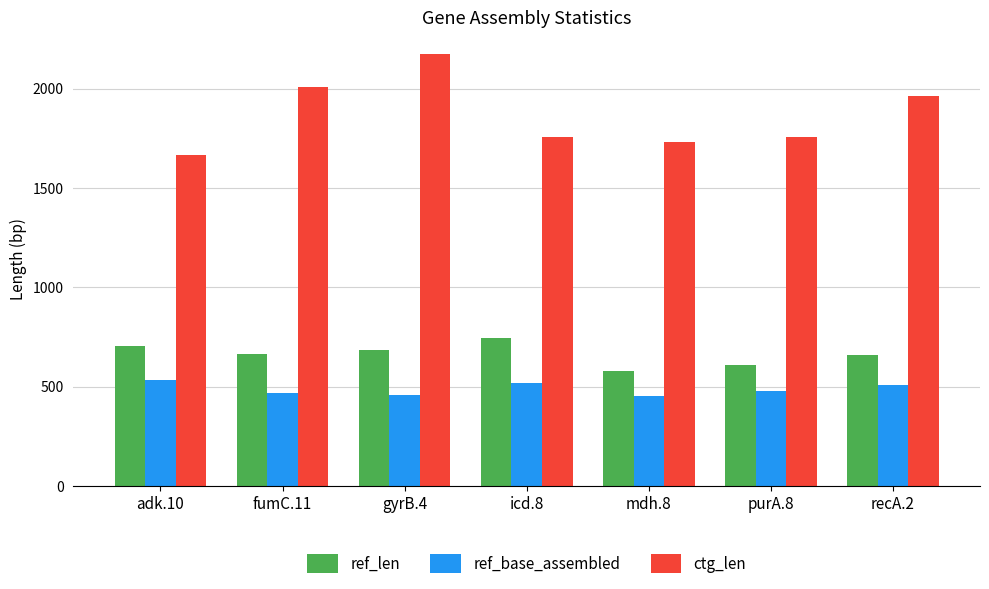

What is the sum of all ref_len values?

4644